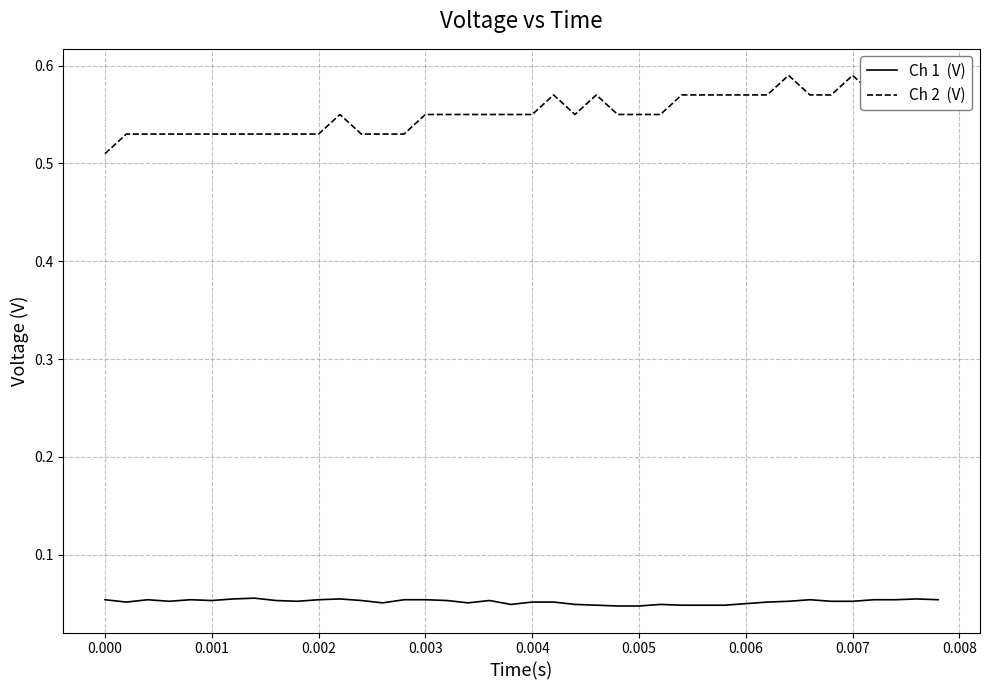

At how many categories does at least one series exceed 0?

40